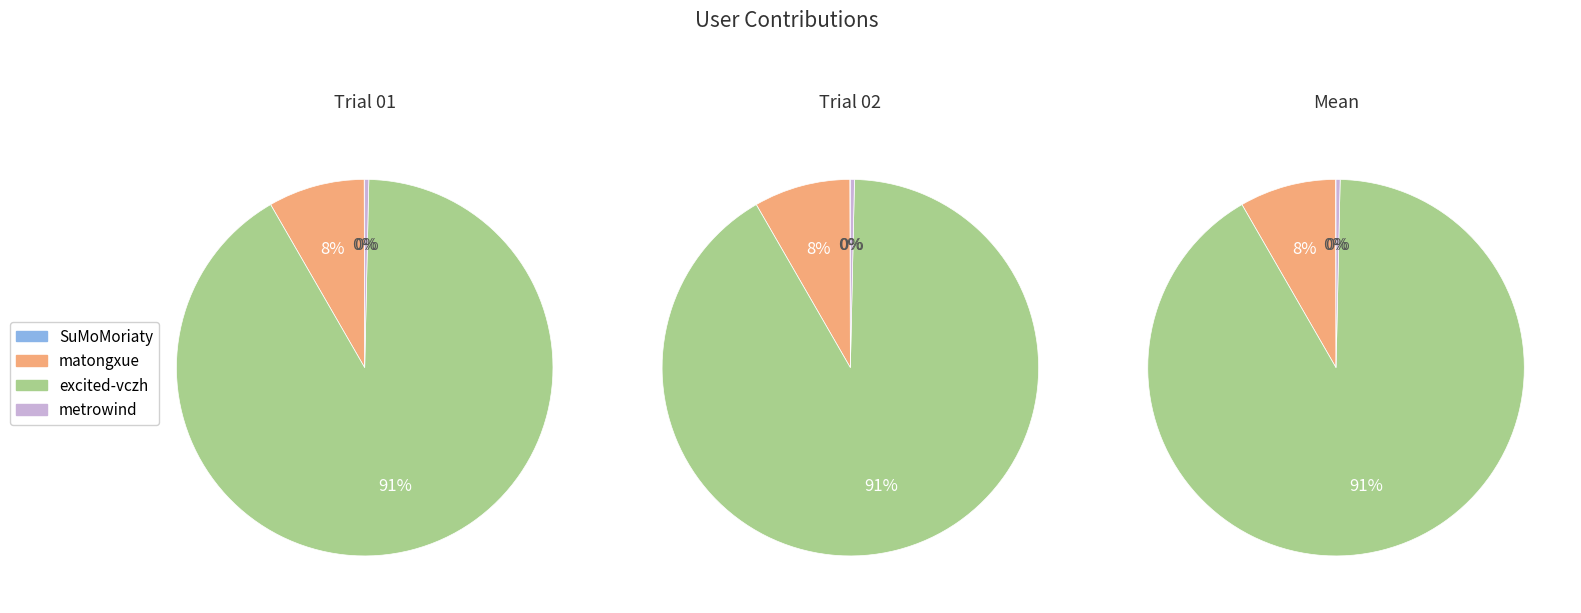

Do matongxue and excited-vczh together represent more than half of the pie?

Yes